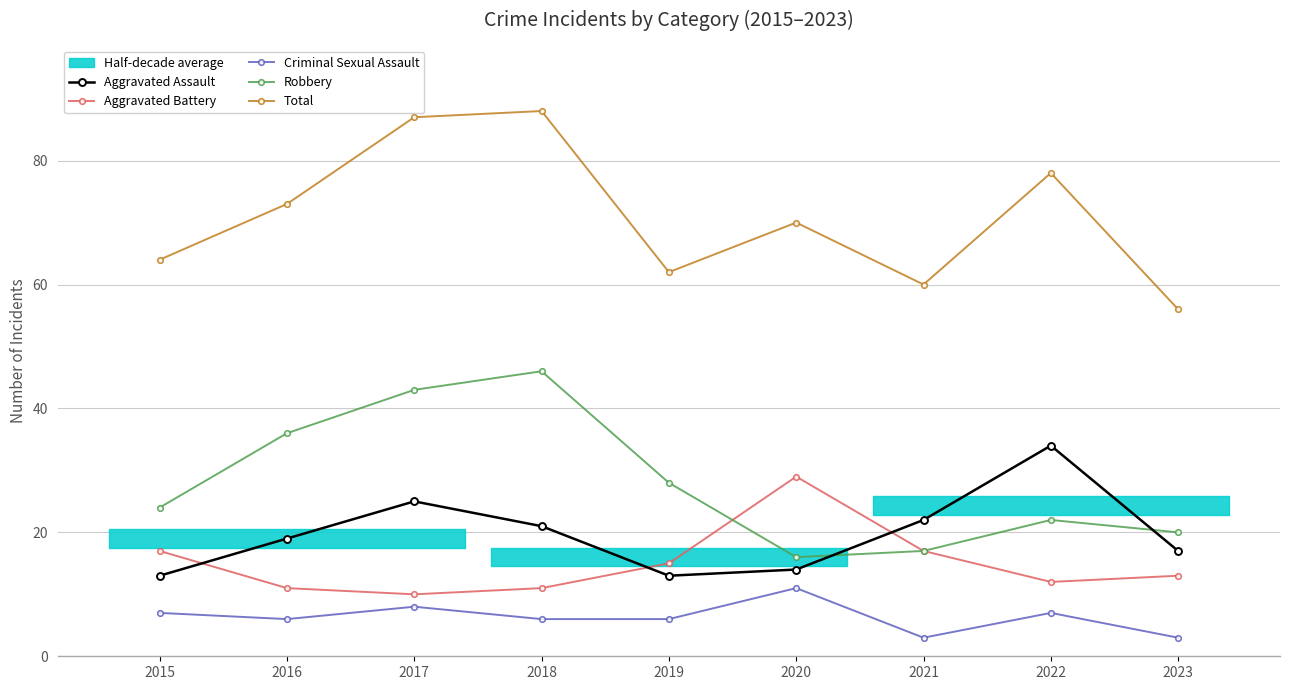

How many lines are shown in the chart?

5